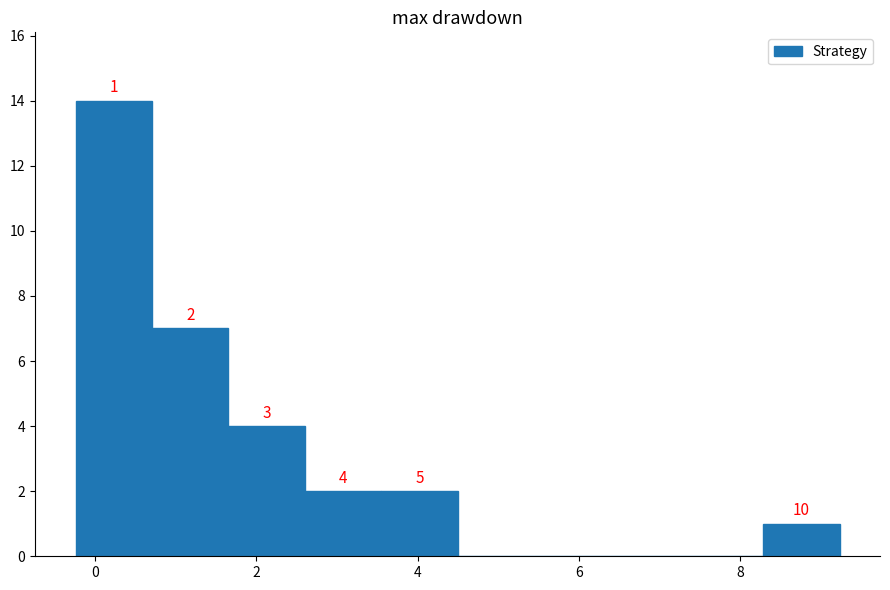

Over which range of the x-axis is the bar tallest?

-0.2 to 0.8